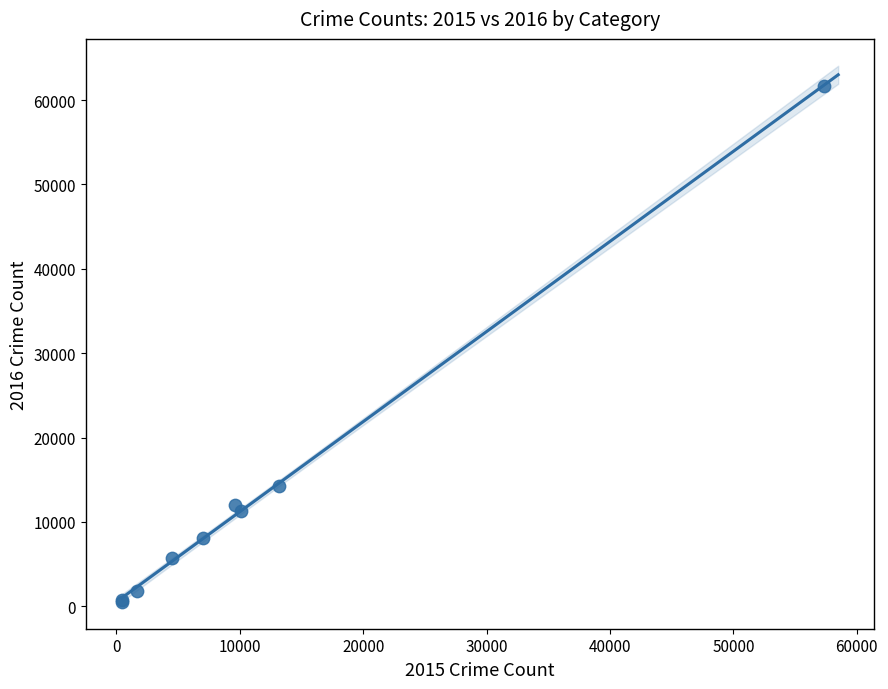

What Y value in the scatter plot is closest to 31068?

14289